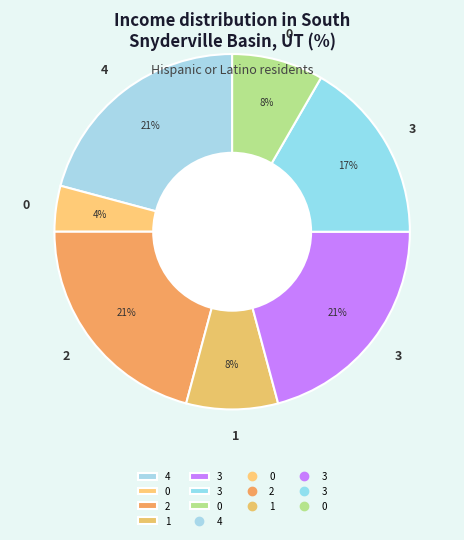

Is there a majority slice in this chart?

No